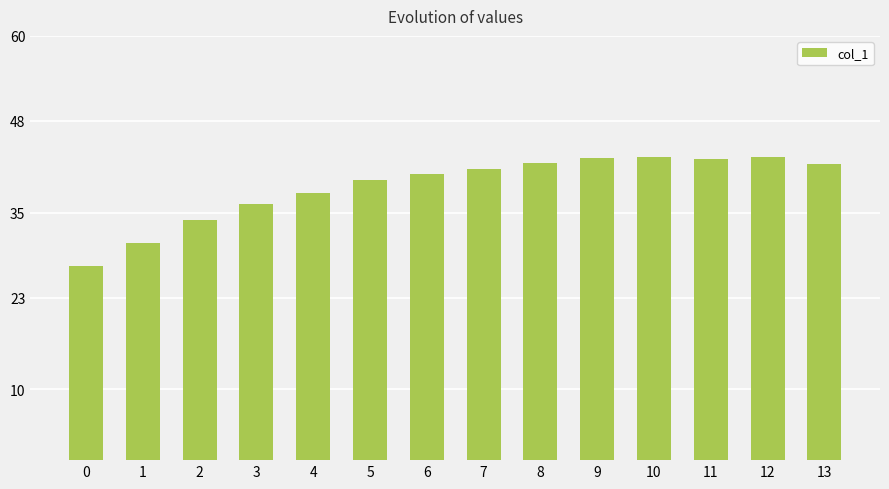

What is the value of the 1st bar from the left?

27.4